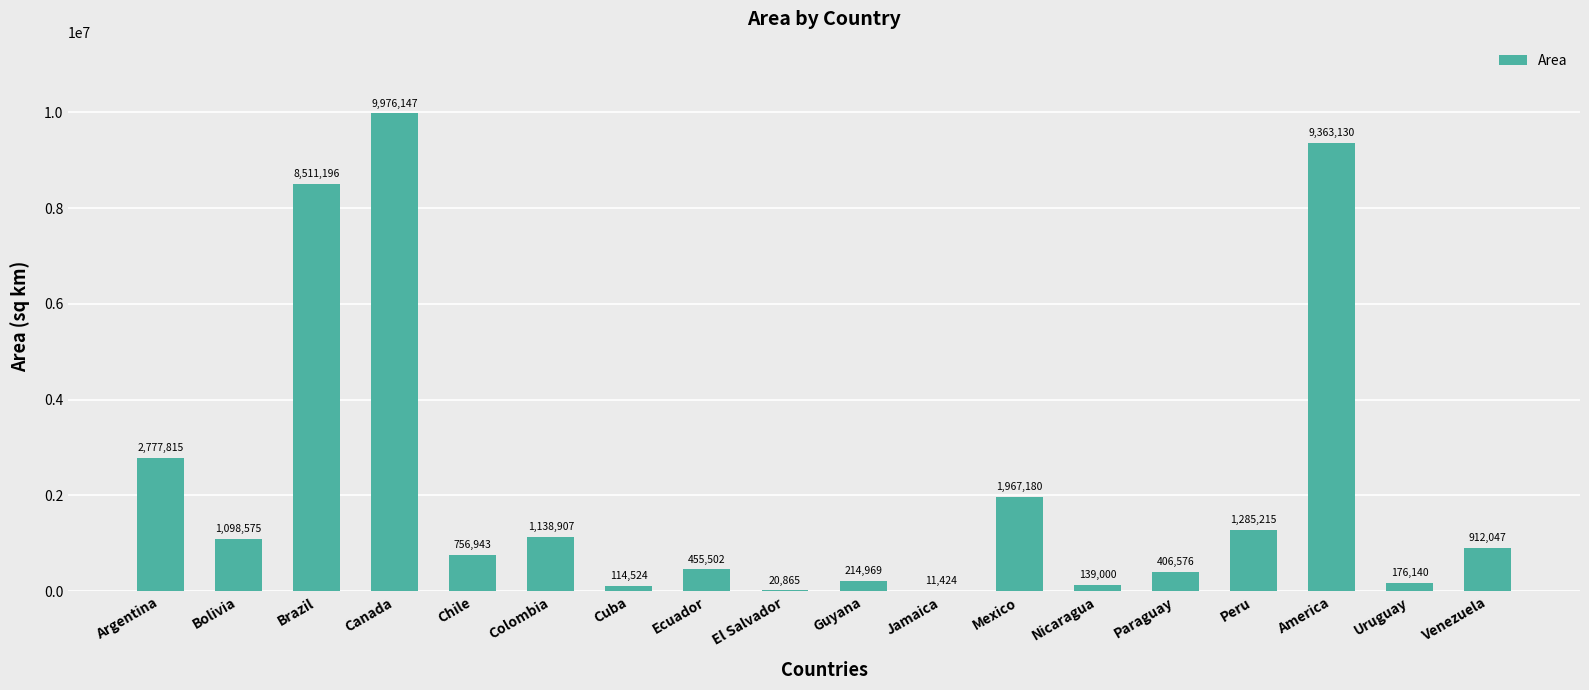

Reading right to left, list all the values displayed in this chart.

912047	176140	9363130	1285215	406576	139000	1967180	11424	214969	20865	455502	114524	1138907	756943	9976147	8511196	1098575	2777815